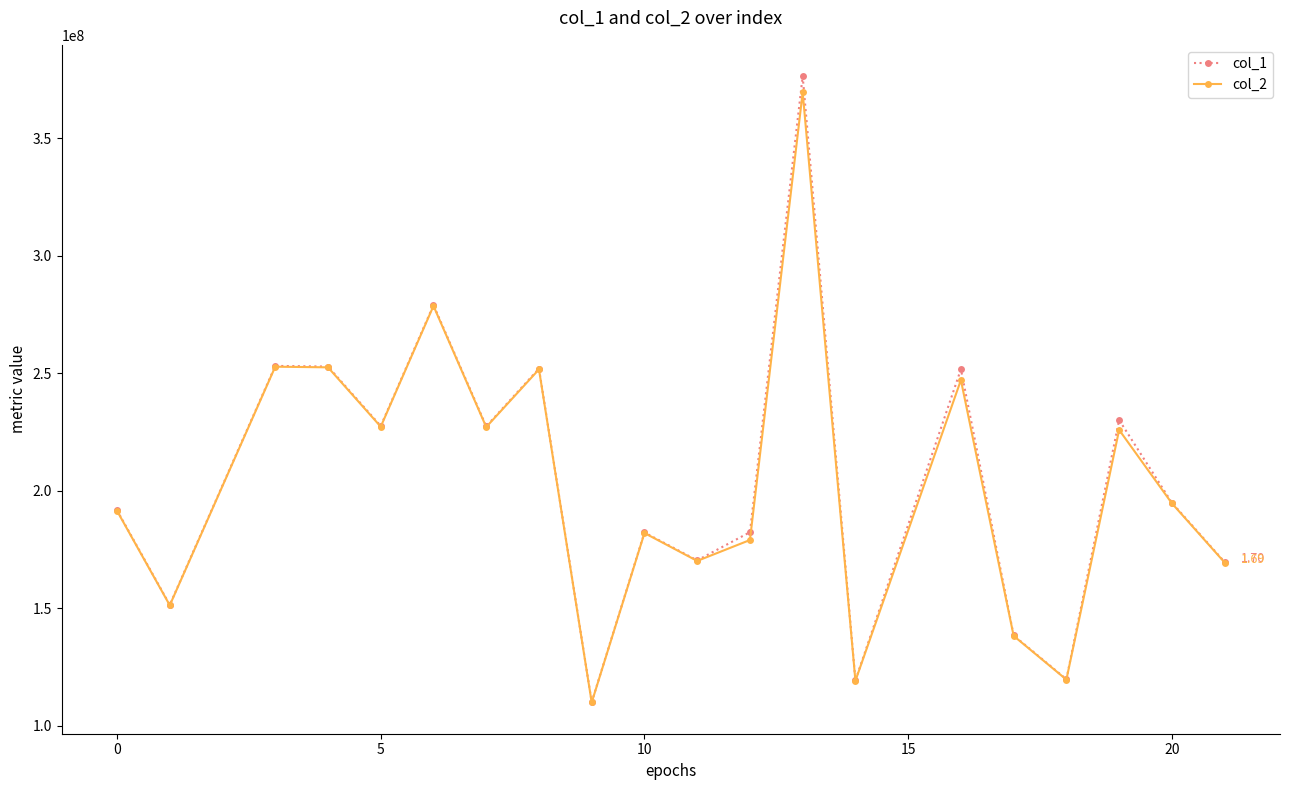

How many data points does each series have?

20